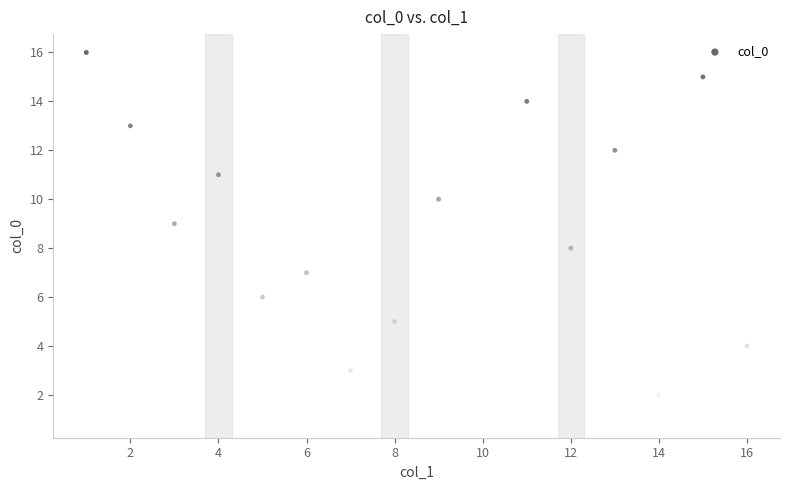

What is the range of Y values (max minus min)?

15